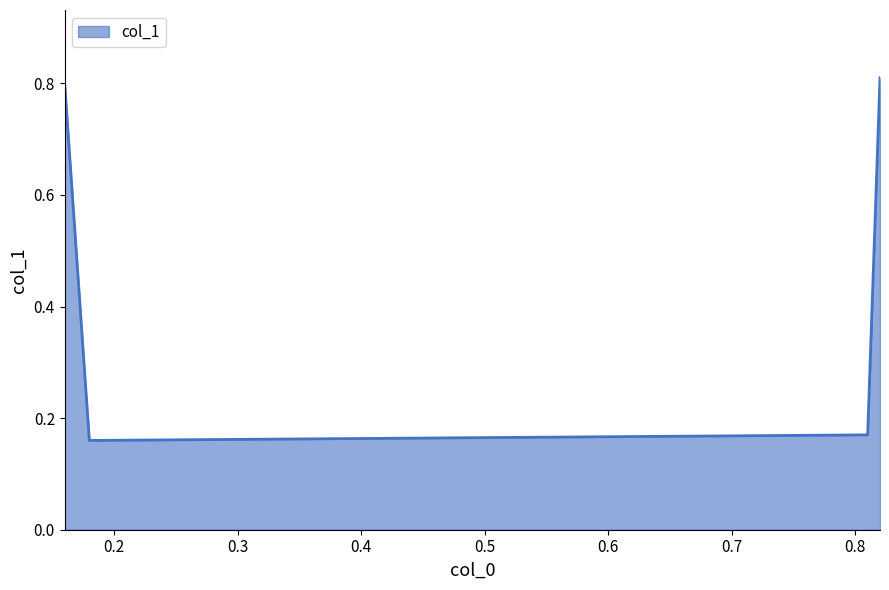

Does the chart display data point markers on the line(s)?

No